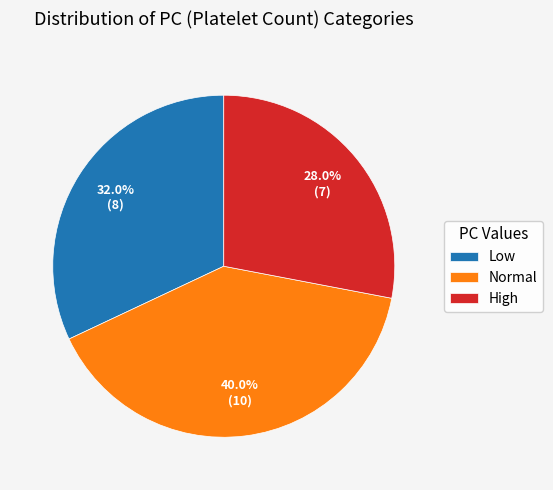

Which slice is the largest?

Normal